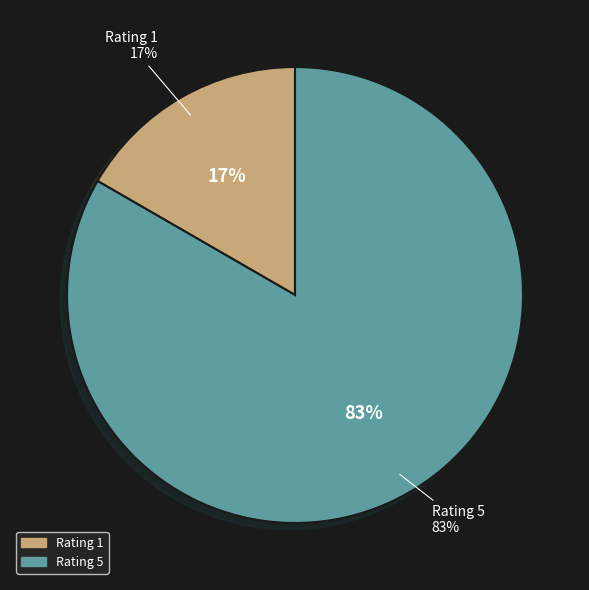

True or false: Rating 5 accounts for 71% of the total.

False